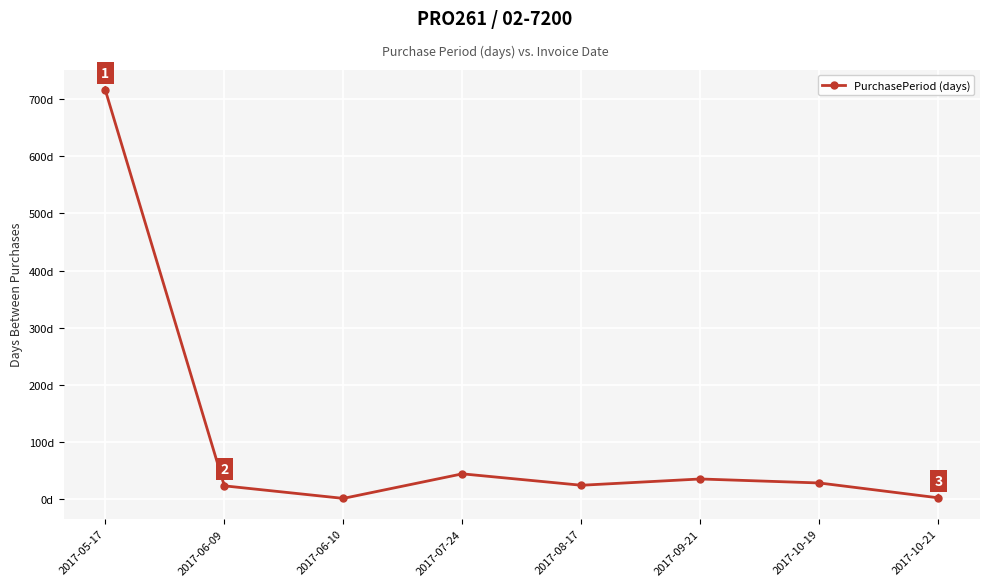

What is the sum of all values?

873